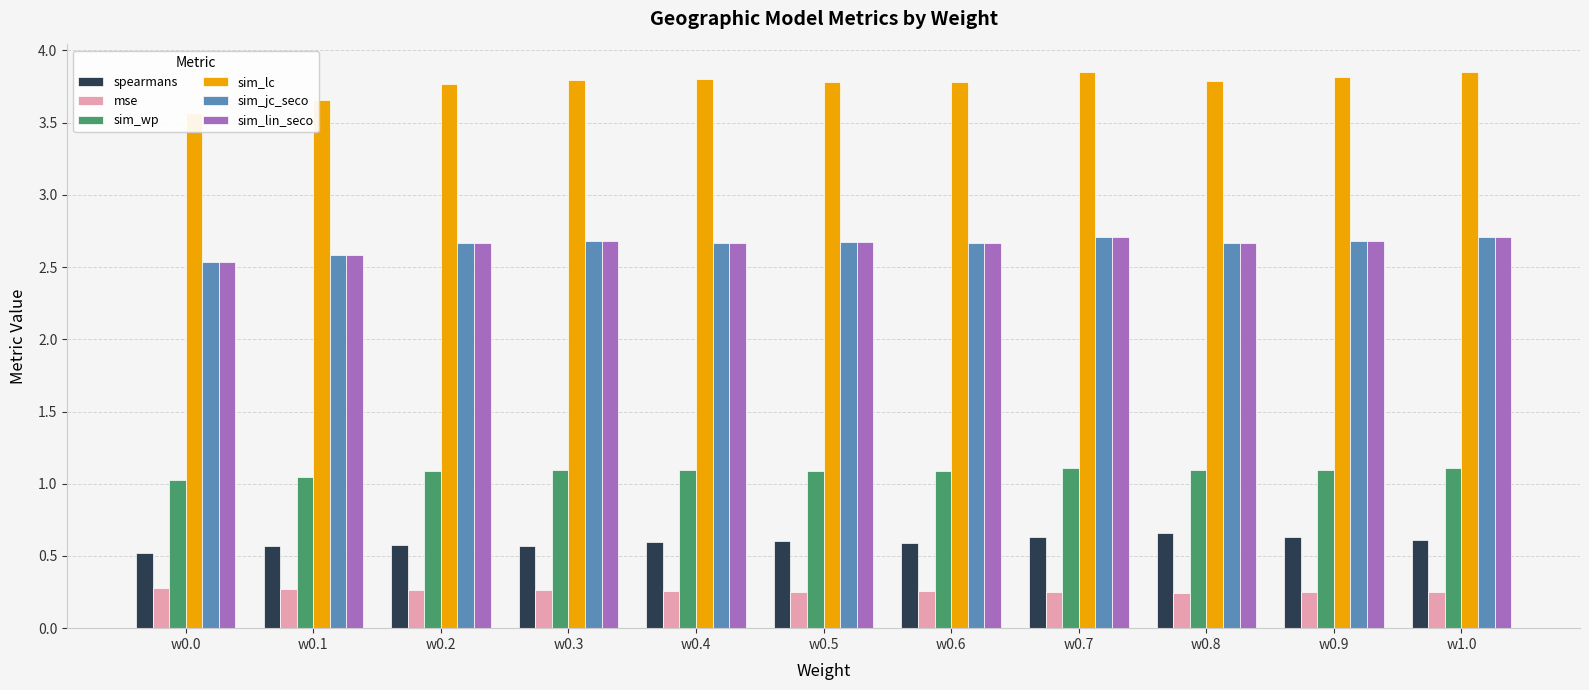

At which category does the chart reach its minimum across all series?

w0.8